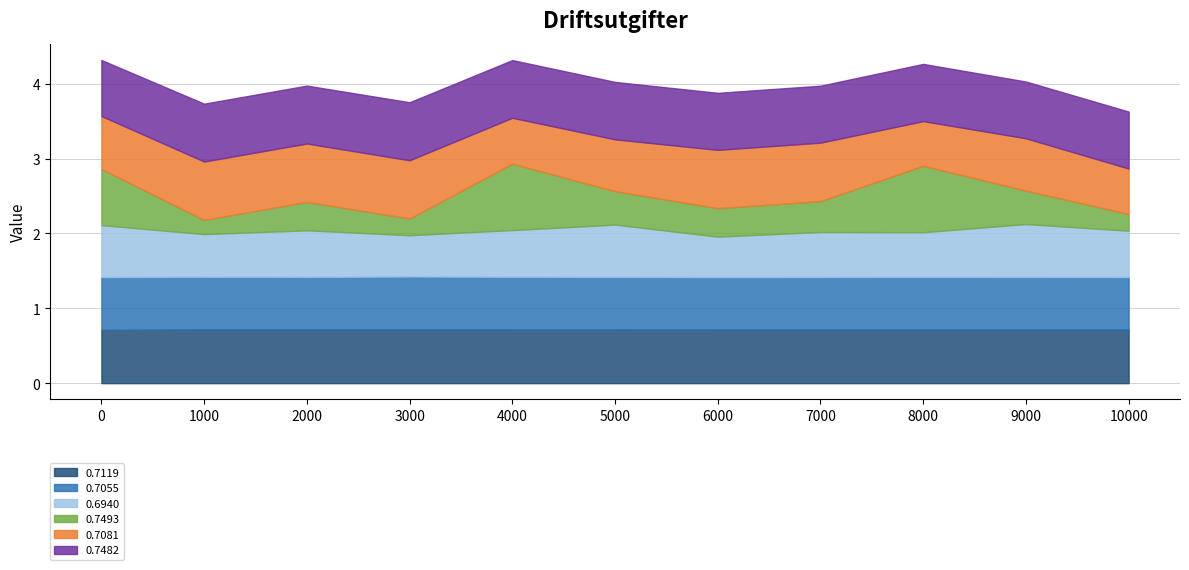

What is the total value across all series at 1000?

3.7